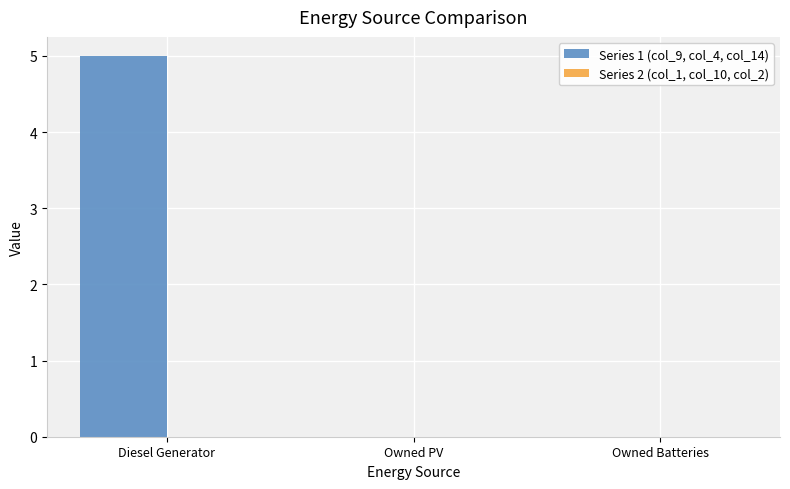

What is the sum of all values?

5